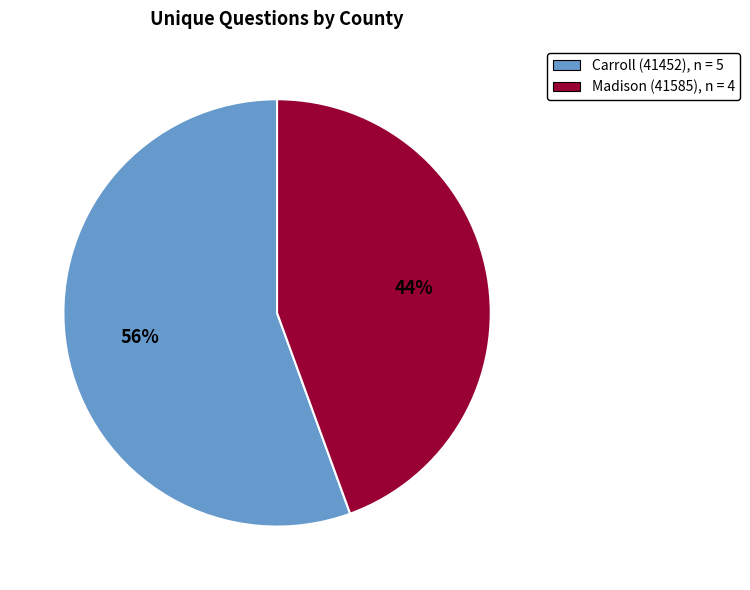

Between Carroll (41452), n = 5 and Madison (41585), n = 4, which is larger?

Carroll (41452), n = 5